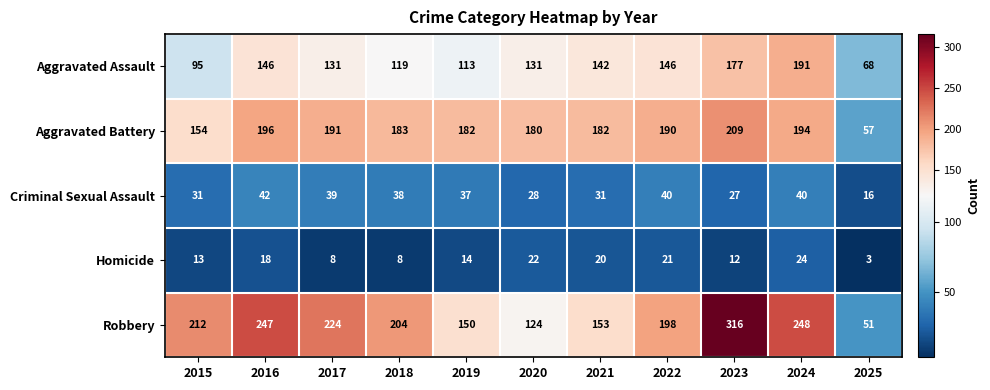

Read the Homicide value at 2018, to the nearest 10.

10